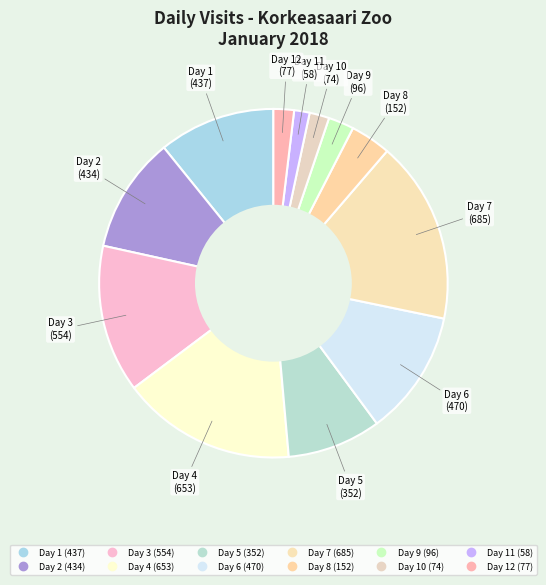

Which slice is the largest?

7